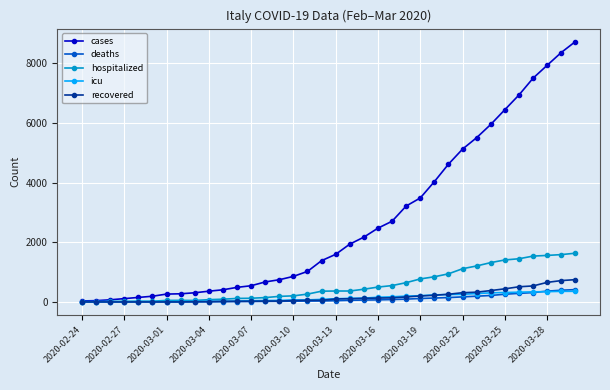

What is the highest value of the icu series?

356